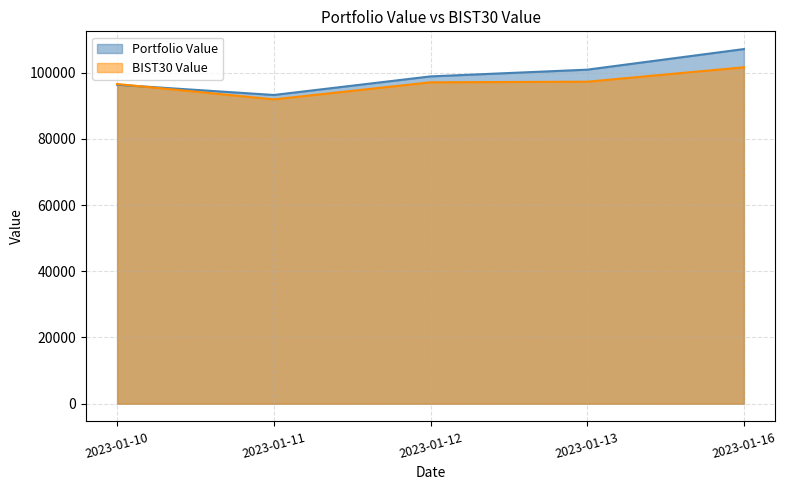

True or false: BIST30 Value has more than 0 points higher than both neighbors.

False